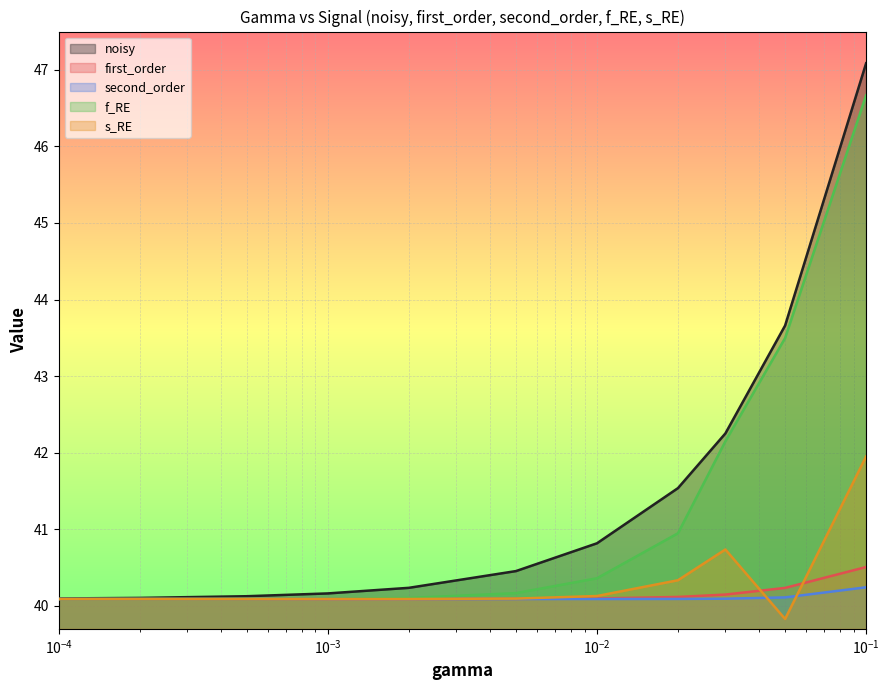

Reading left to right, transcribe all the data shown in this chart.

noisy: 40.1	40.1	40.1	40.2	40.2	40.5	40.8	41.5	42.3	43.7	47.1
first_order: 40.1	40.1	40.1	40.1	40.1	40.1	40.1	40.1	40.1	40.2	40.5
second_order: 40.1	40.1	40.1	40.1	40.1	40.1	40.1	40.1	40.1	40.1	40.2
f_RE: 40.1	40.1	40.1	40.1	40.1	40.2	40.4	40.9	42.1	43.5	46.7
s_RE: 40.1	40.1	40.1	40.1	40.1	40.1	40.1	40.3	40.7	39.8	42.0